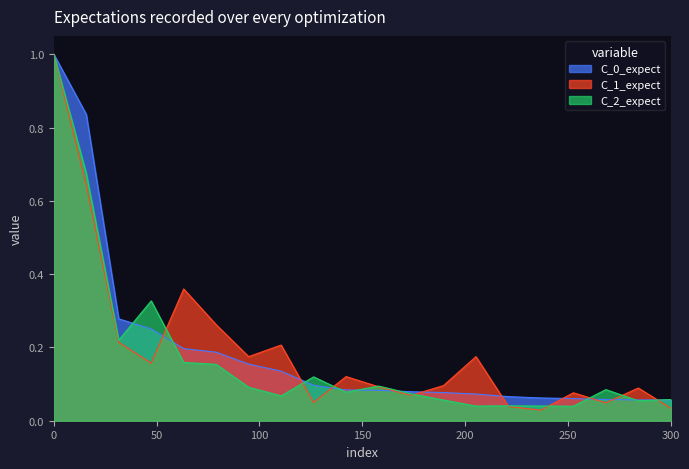

The C_0_expect series shows 1.7 at 0. True or false?

False